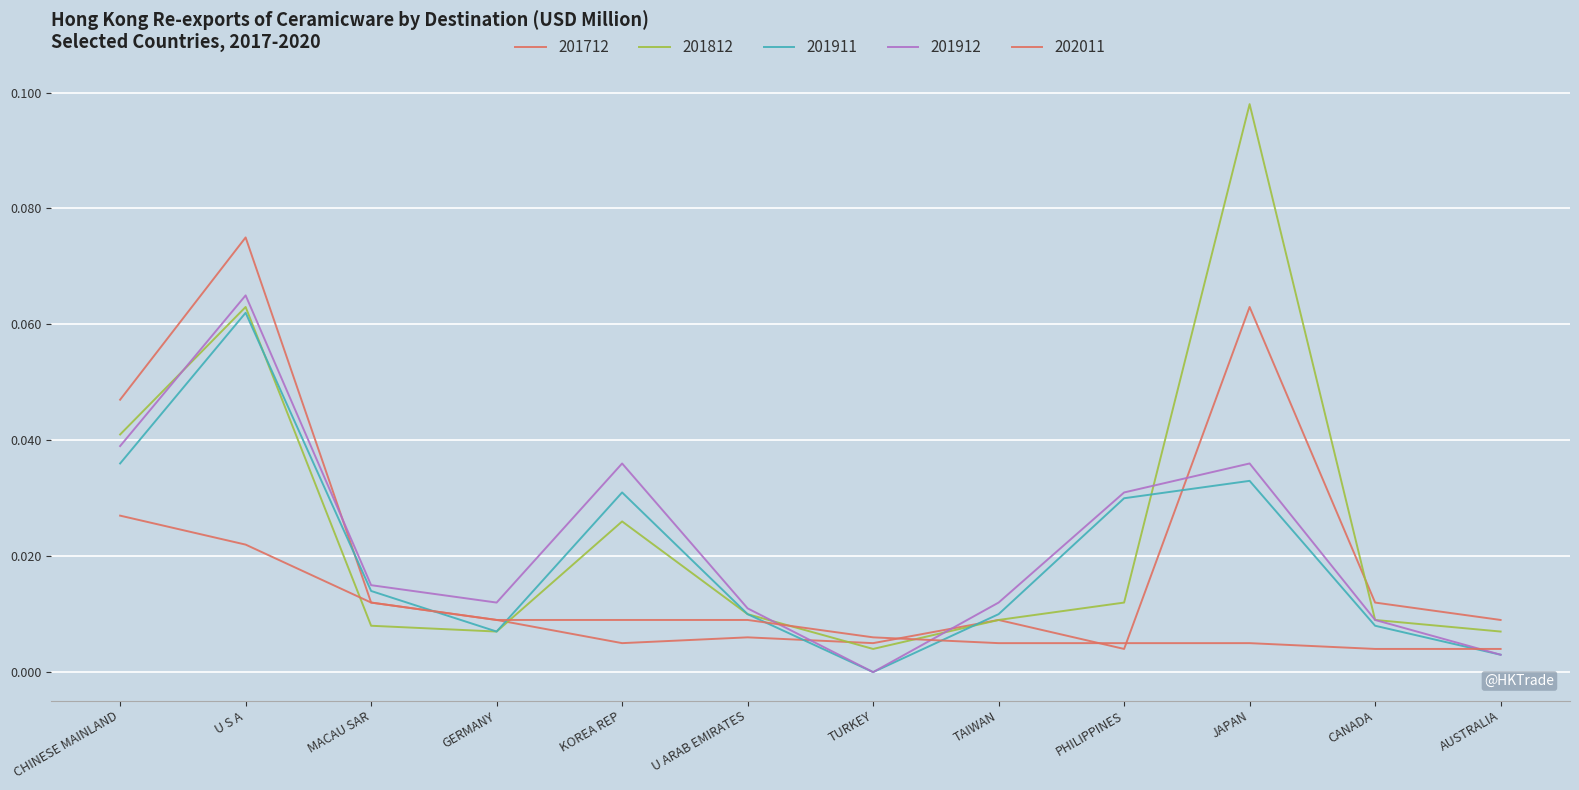

Is it true that 202011 equals 0.0 at MACAU SAR?

False